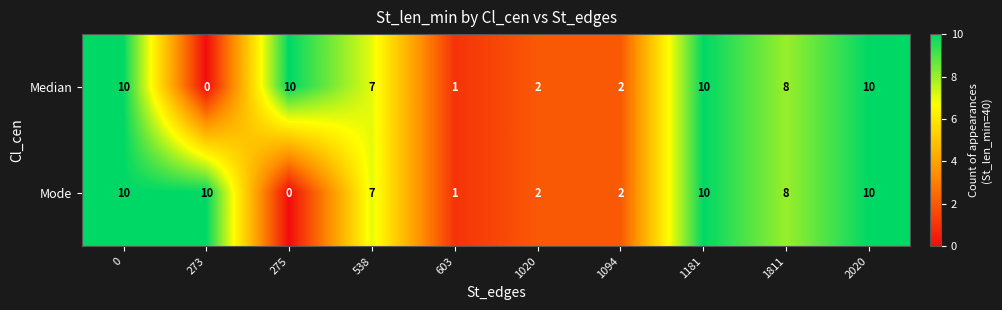

What is the greatest value displayed?

10